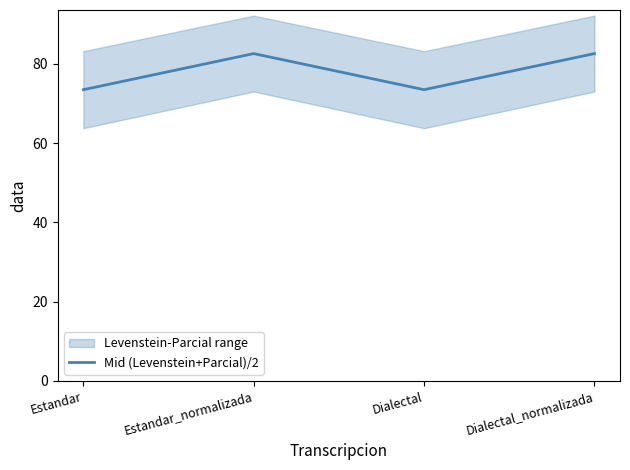

List the labels in order of value, largest first.

Estandar_normalizada, Dialectal_normalizada, Estandar, Dialectal